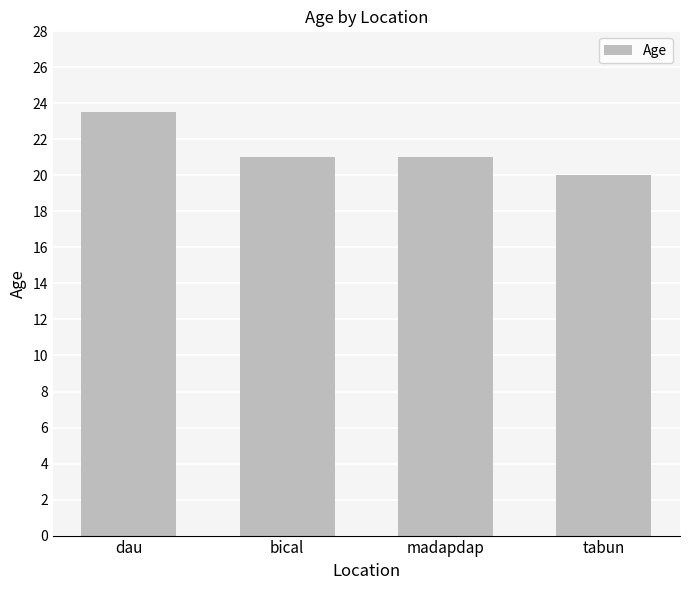

Approximately how many times larger is the value at madapdap compared to bical?

1.0